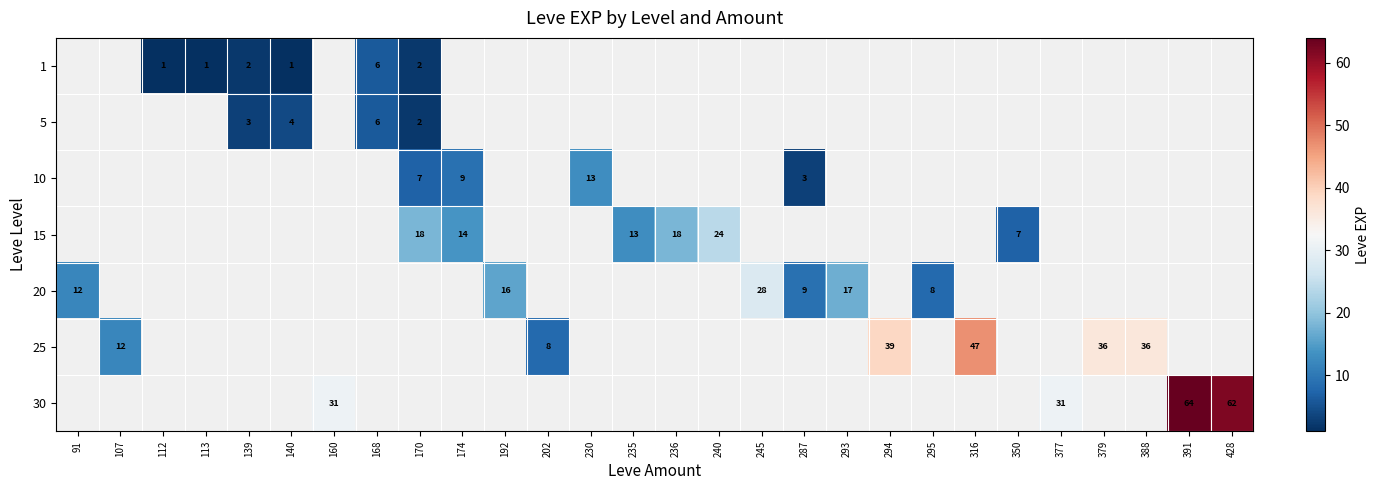

Is it true that 15 equals 29 at 236?

False